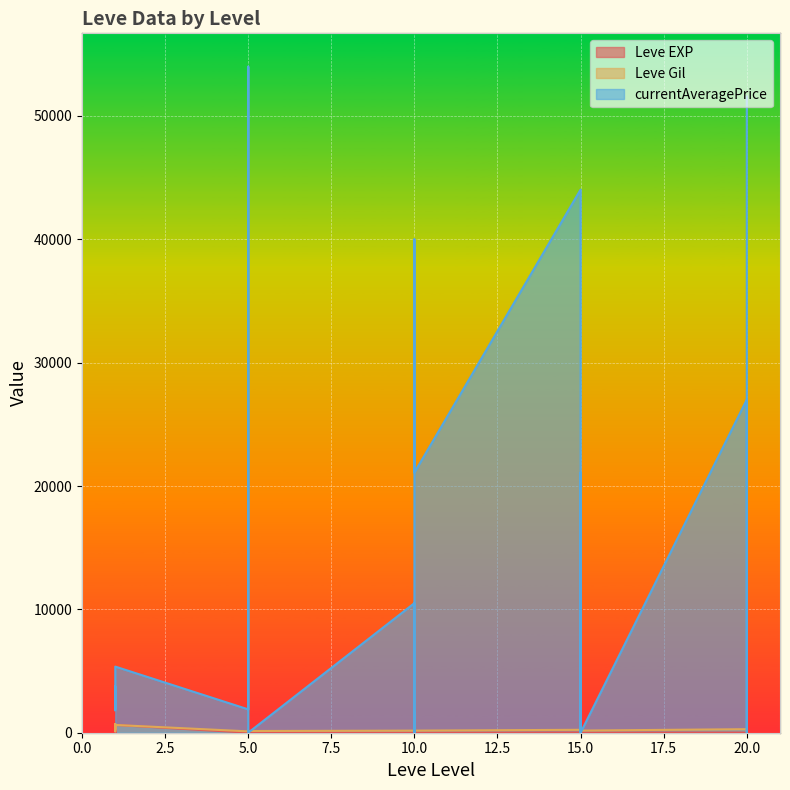

Is the value of Leve EXP at 10 greater than the value of currentAveragePrice at 20?

No